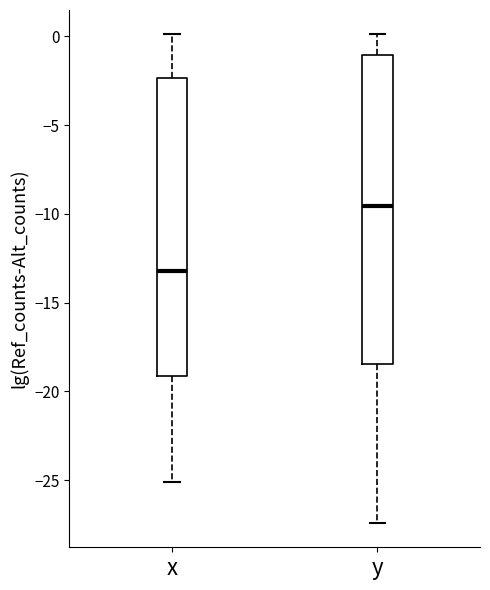

Reading left to right, transcribe this box plot: for each box, give where its median line is, the range the box spans, and where its two whiskers end, as read against the y-axis. The values are not printed on the chart, so give them approximately, as read against the axis.

x: median -13.0, box -19.0 to -2.5, whiskers -25.0 to 0.0
y: median -9.5, box -18.5 to -1.0, whiskers -27.5 to 0.0